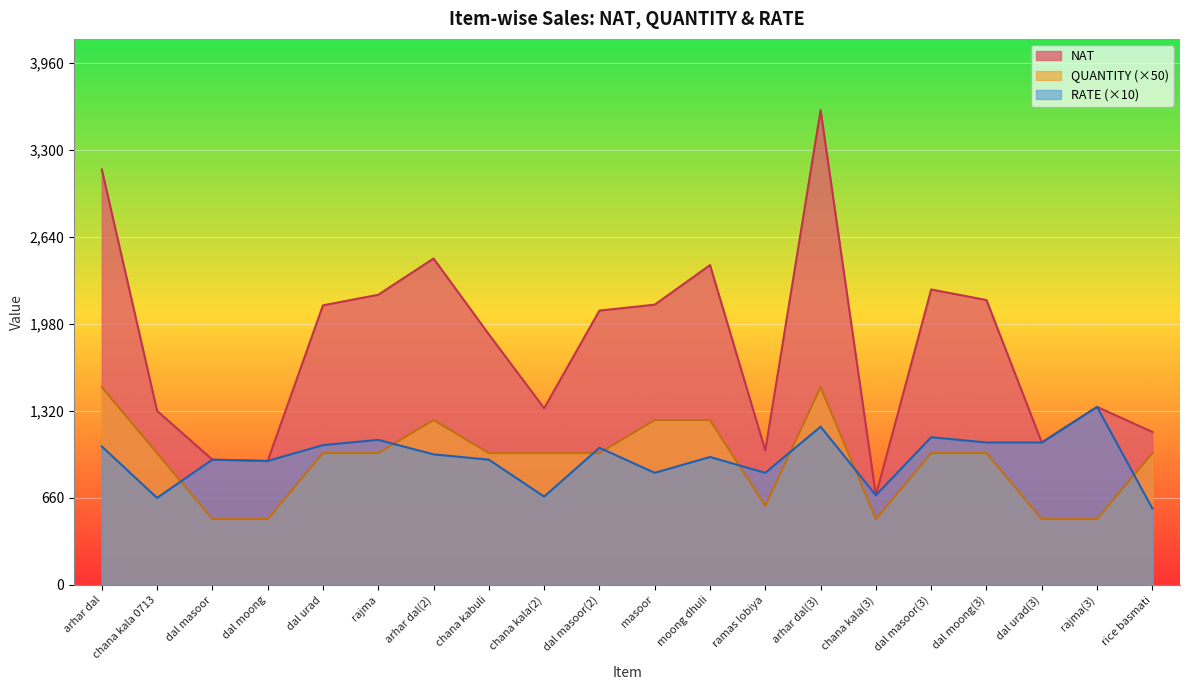

Where does the RATE series first go above 990?

arhar dal